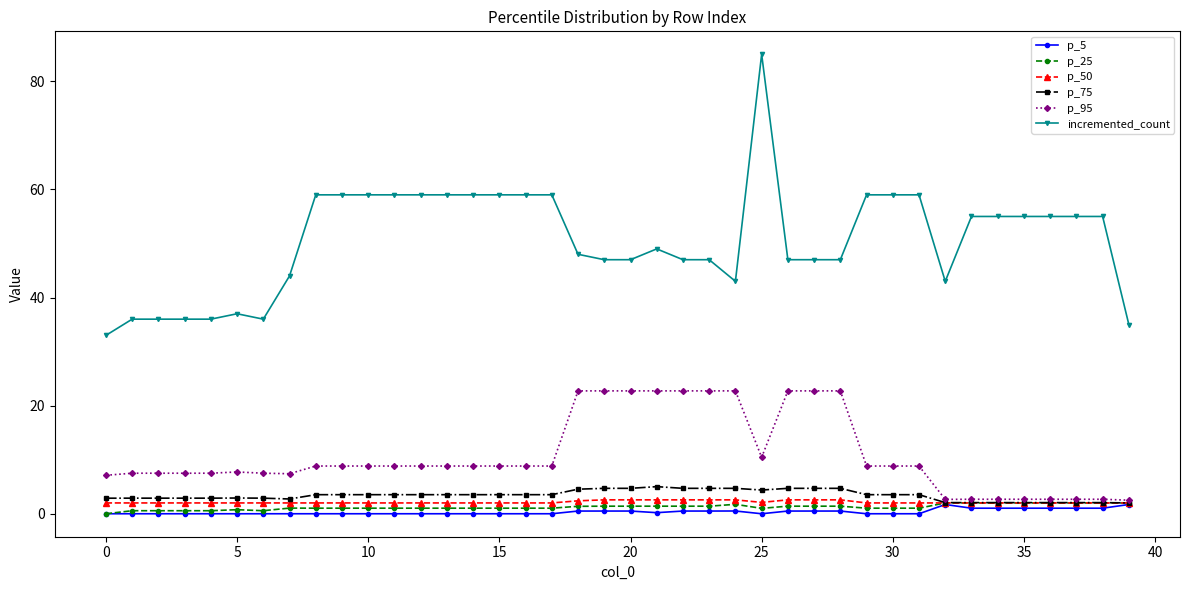

Which series has the largest total across all categories?

incremented_count